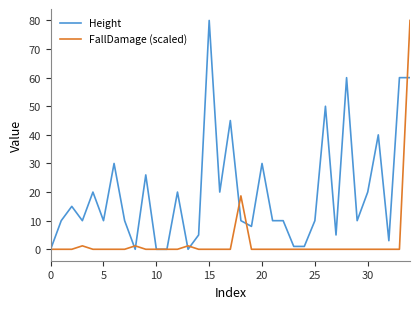

Is this an area chart (filled region under the line)?

No